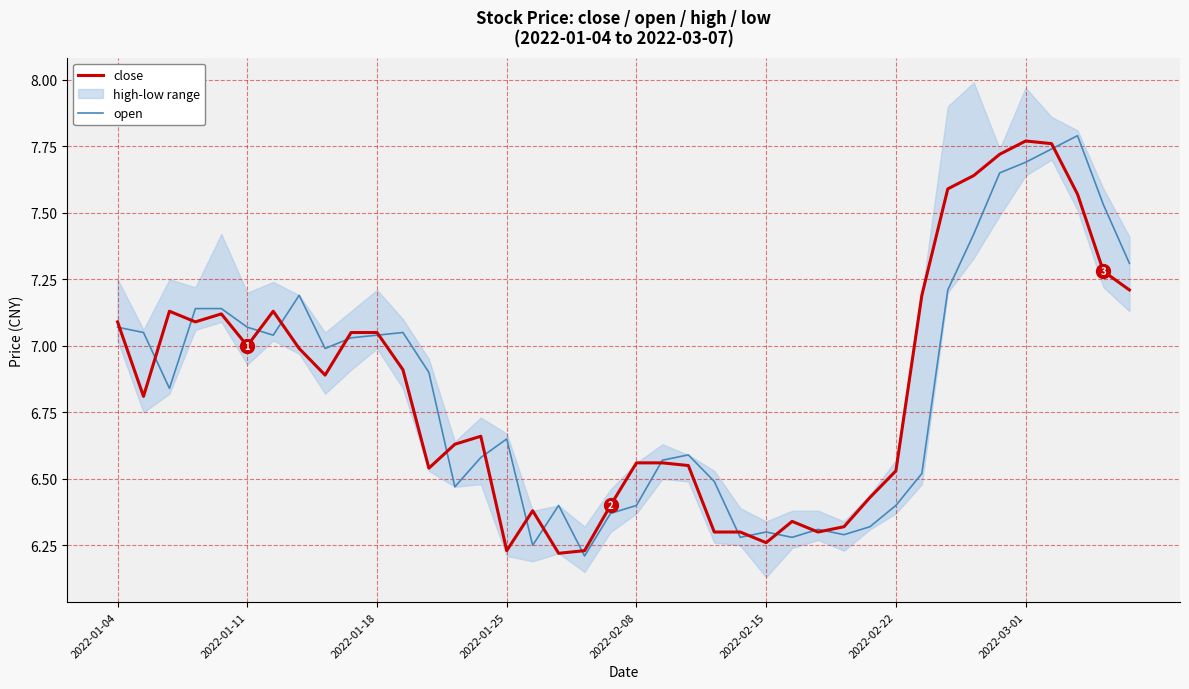

Rank the series by their maximum value, from highest to lowest.

open, close